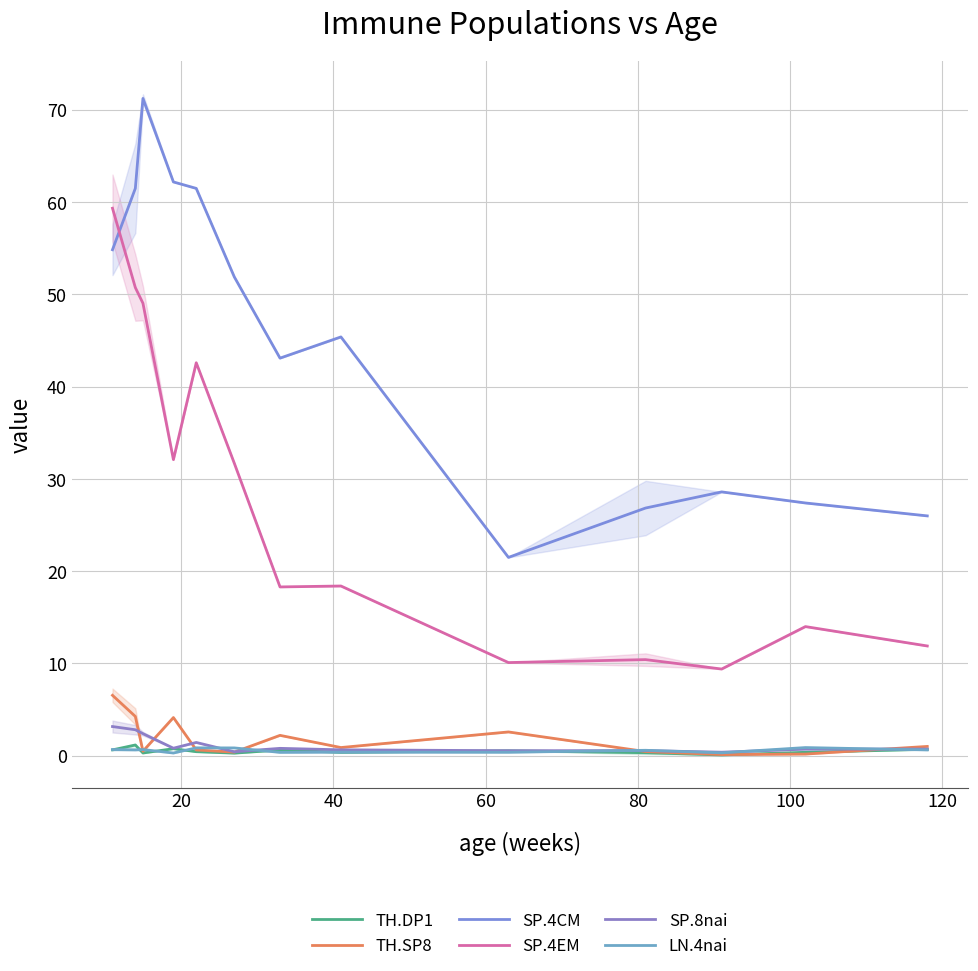

List the series in order of their peak value, highest first.

SP.4CM, SP.4EM, TH.SP8, SP.8nai, TH.DP1, LN.4nai